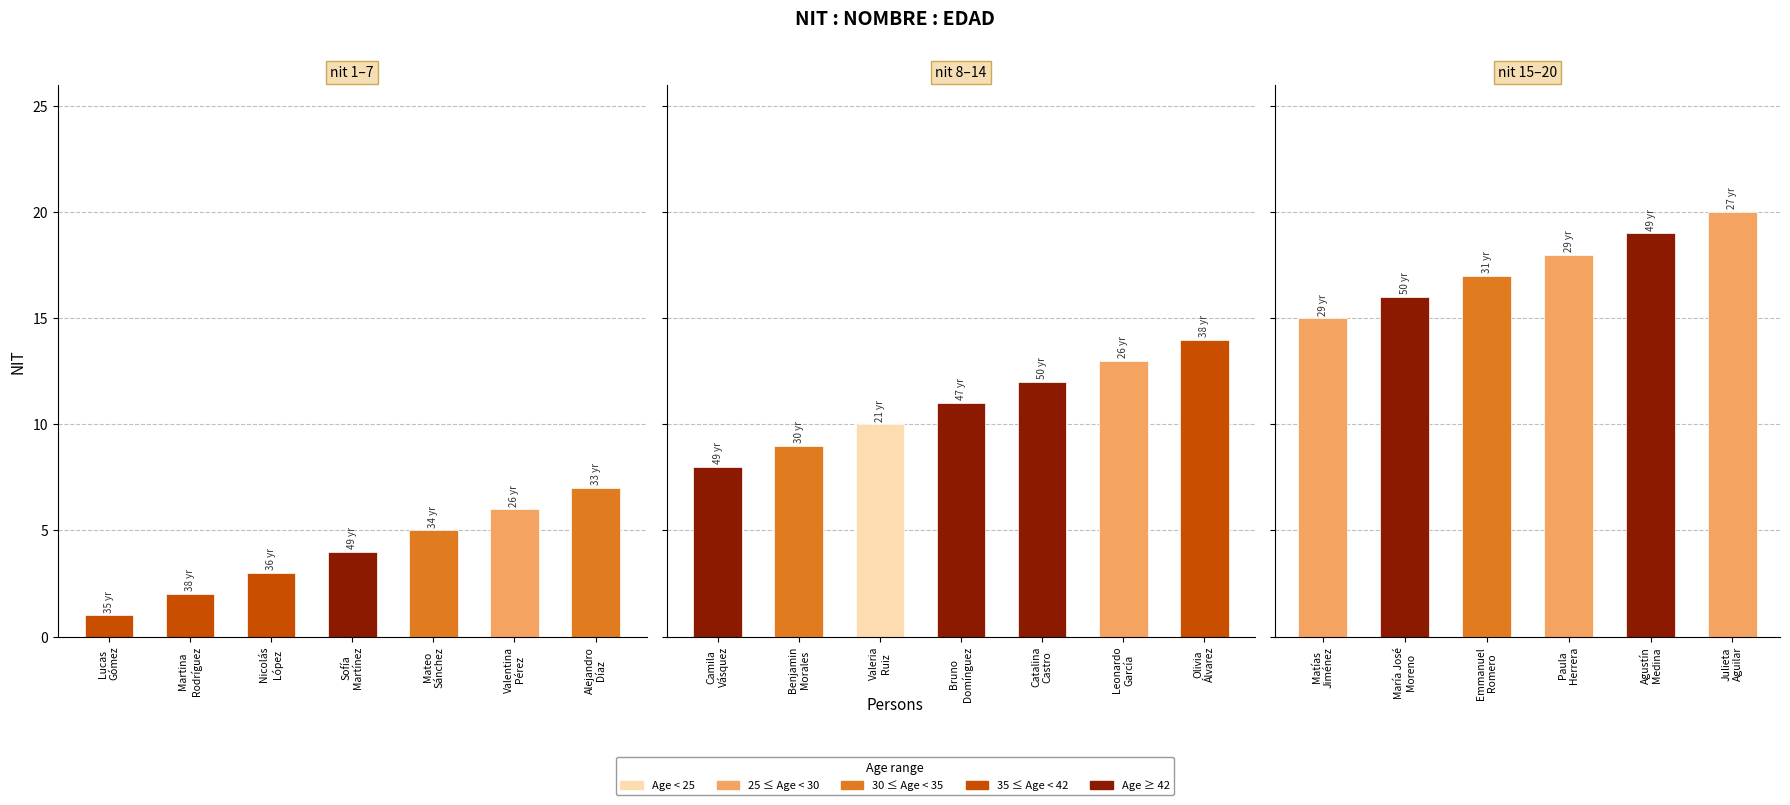

What is the sum of the values at Paula
Herrera and Leonardo
García?

31